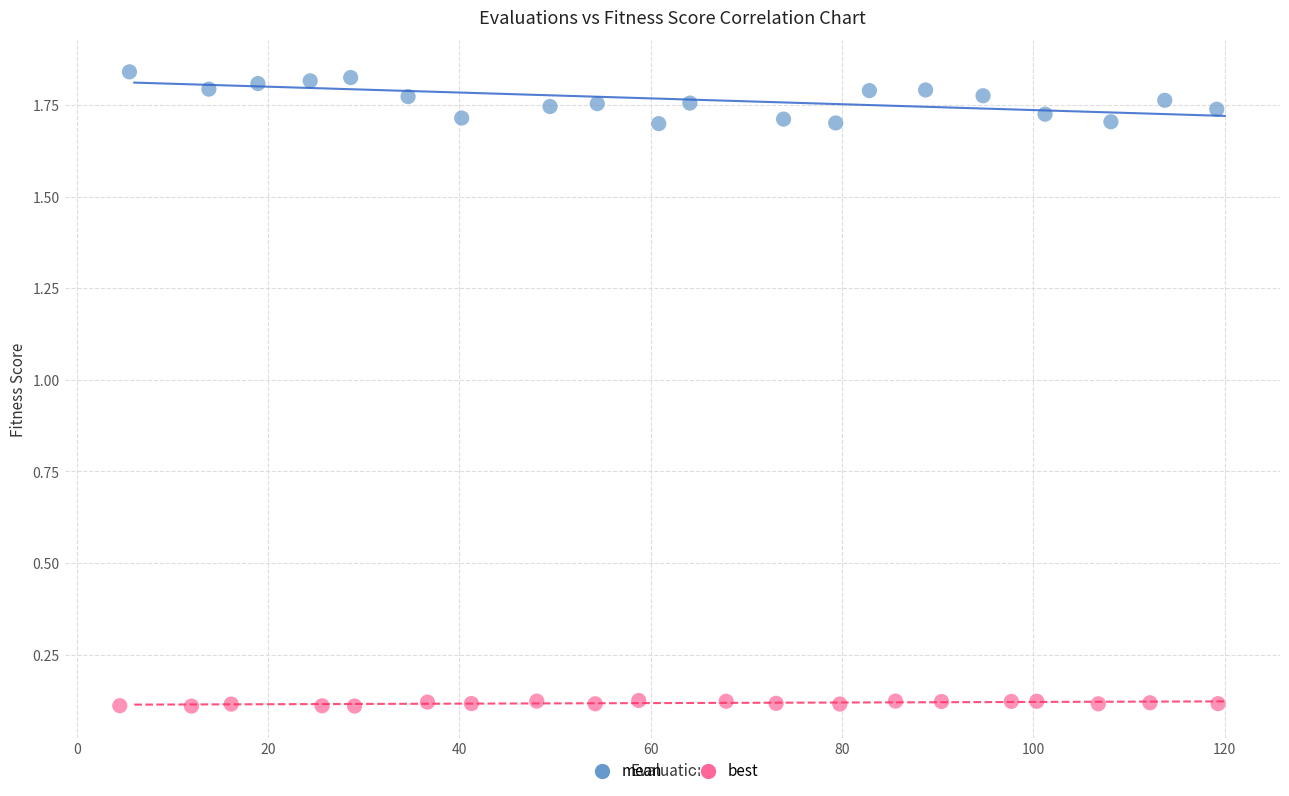

Which series reaches the minimum Y coordinate?

best